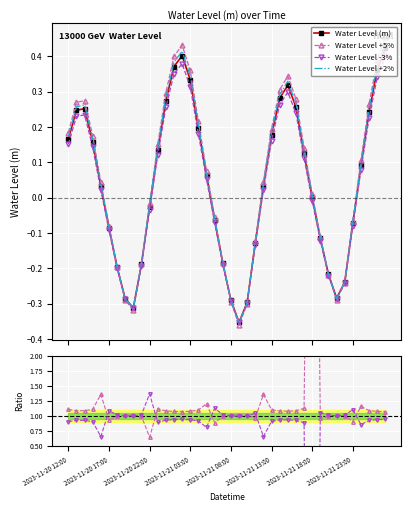

Is this an area chart (filled region under the line)?

No